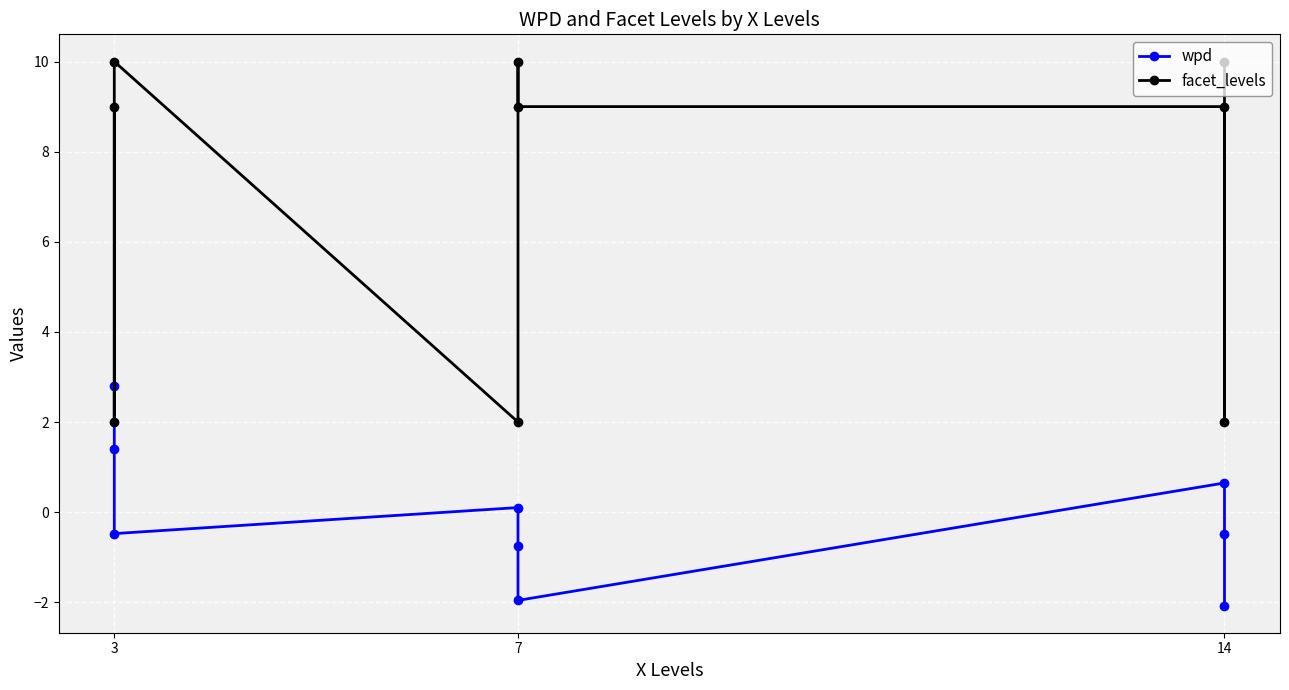

True or false: wpd and facet_levels intersect in this chart.

False